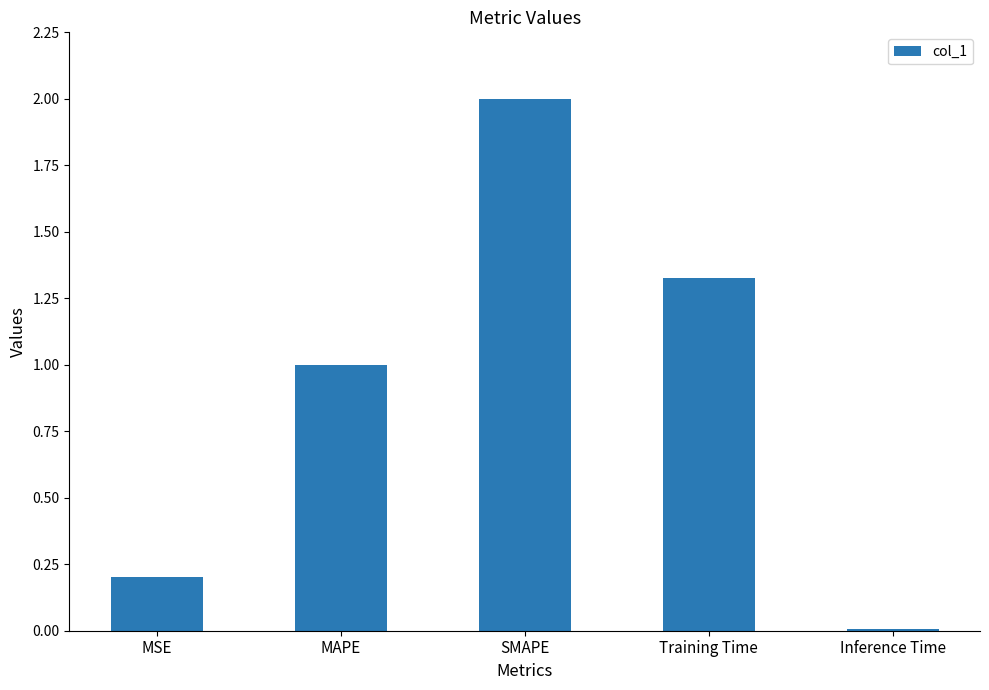

What is the approximate value at MAPE?

1.0